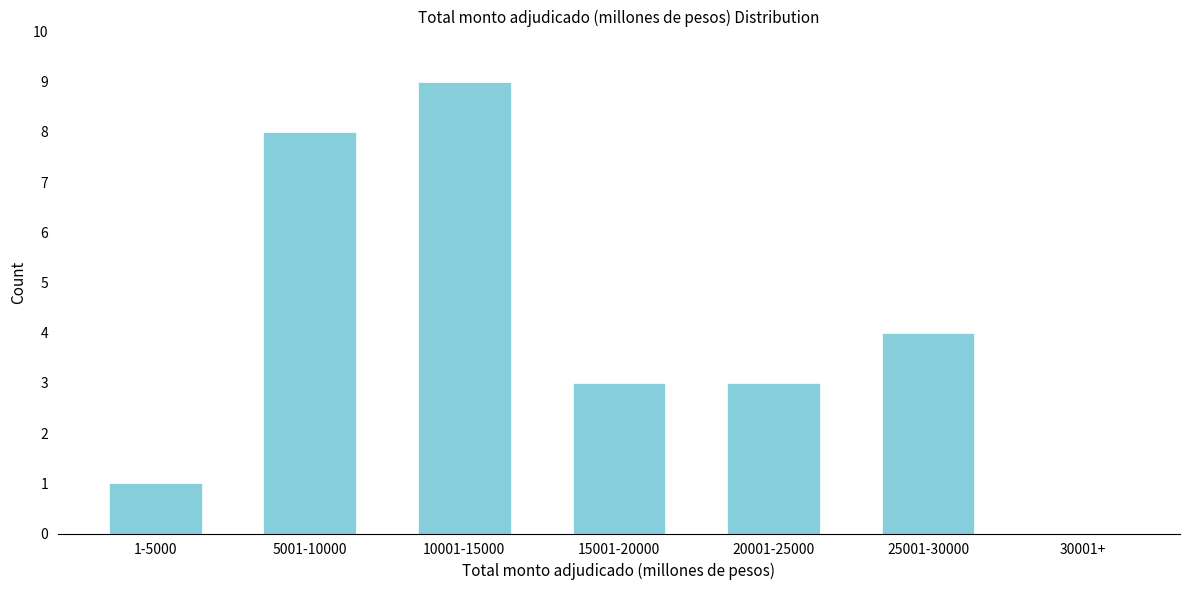

Reading left to right, list all the values displayed in this chart.

1-5000=1	5001-10000=8	10001-15000=9	15001-20000=3	20001-25000=3	25001-30000=4	30001+=0